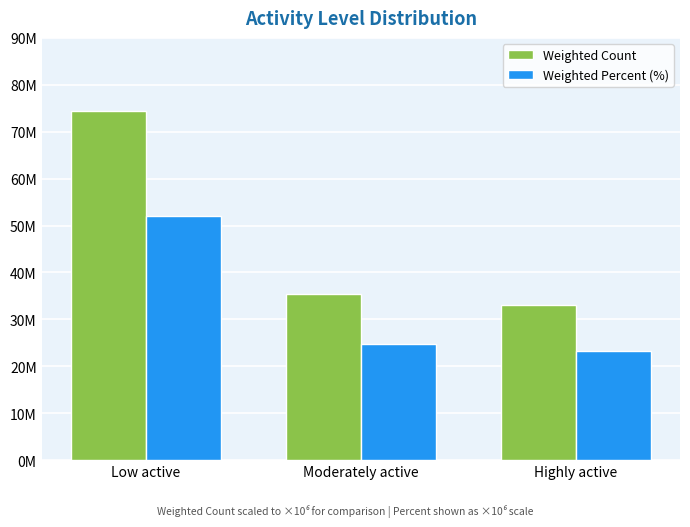

What is the sum of the Weighted Percent (%) values at Moderately active and Highly active?

47900000.0